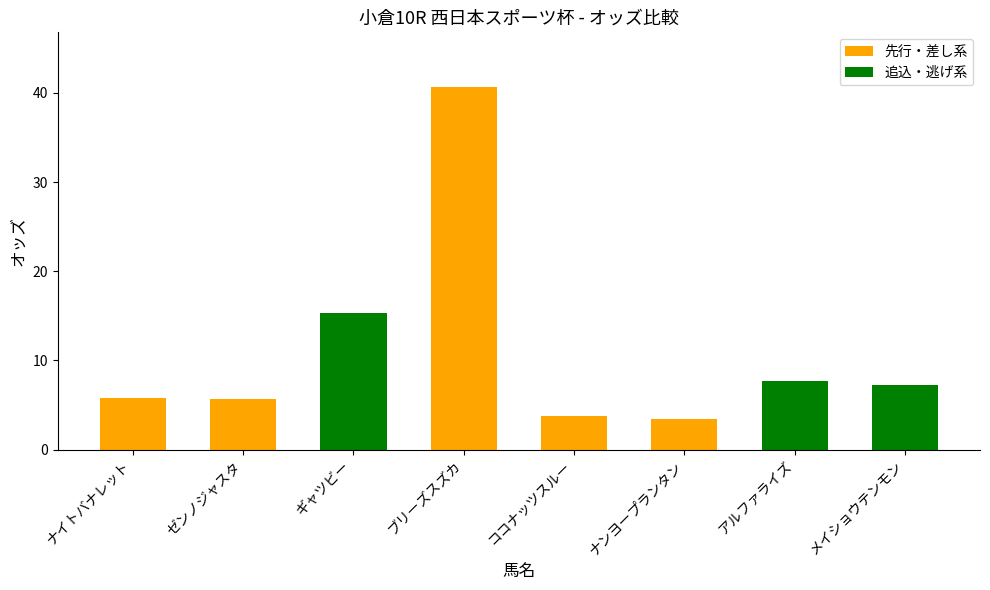

How many data points are less than 7?

4